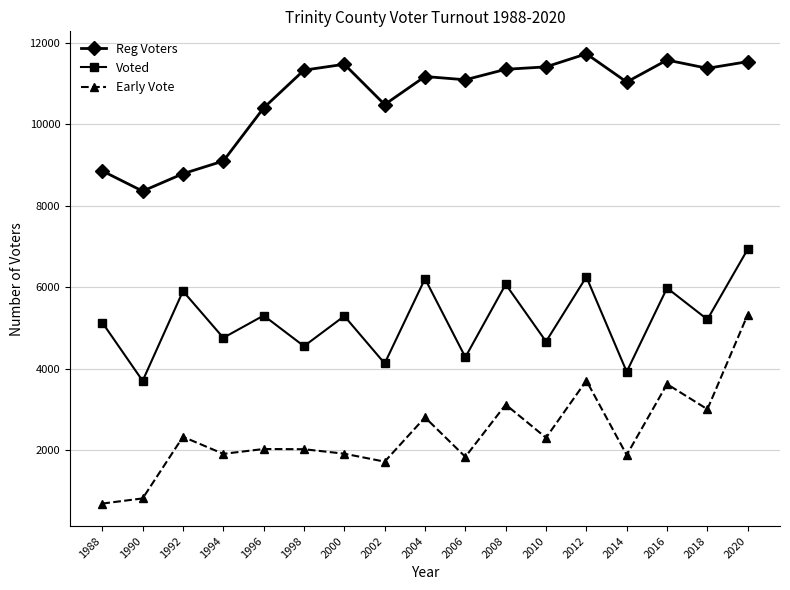

What is the sum of the Reg Voters values at 2012 and 1992?

20524